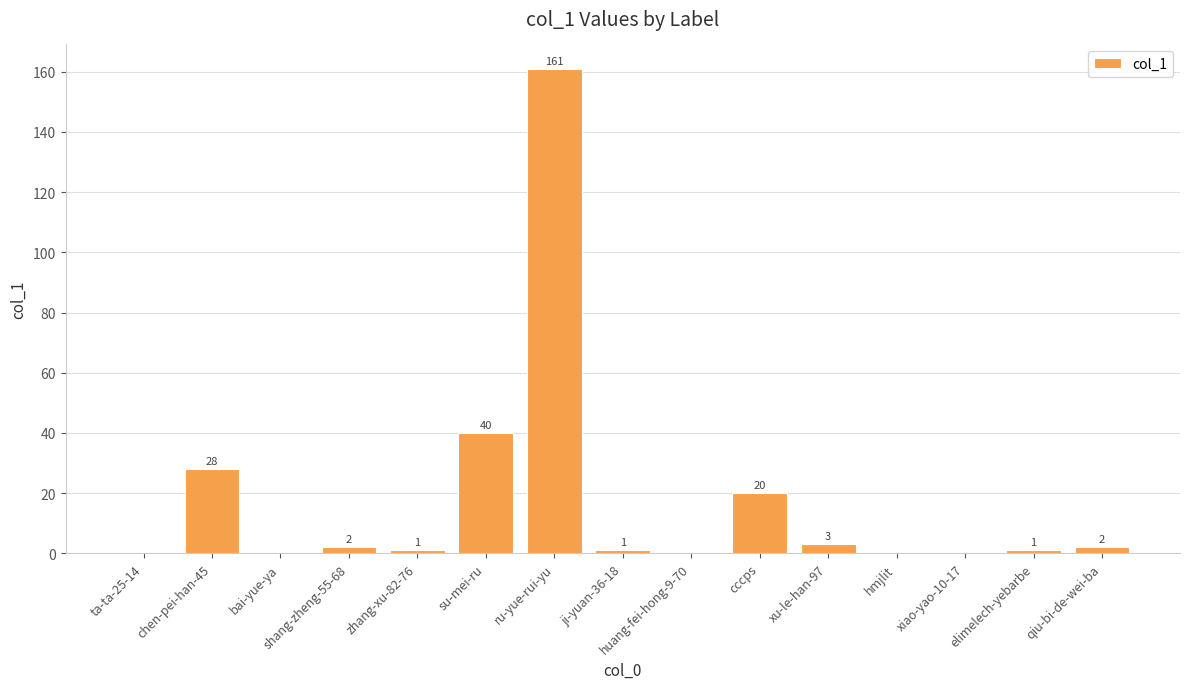

At which category does the chart reach its peak across all series?

ru-yue-rui-yu